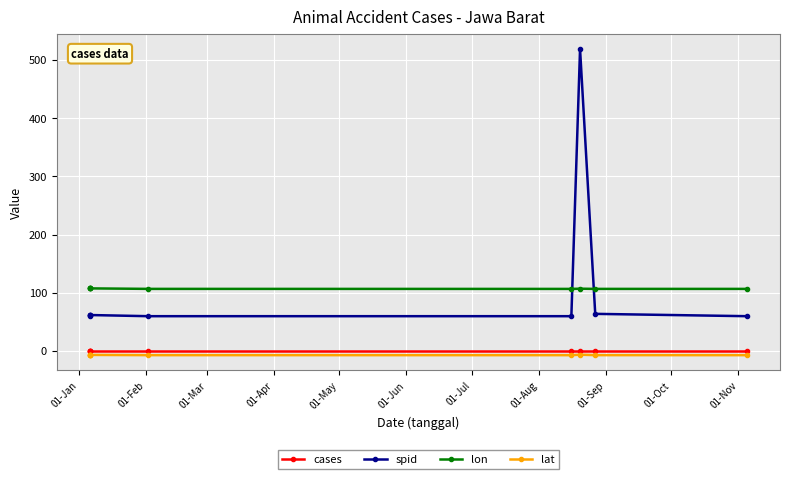

What is the value of the lat point at the 6th from the left?

-7.0